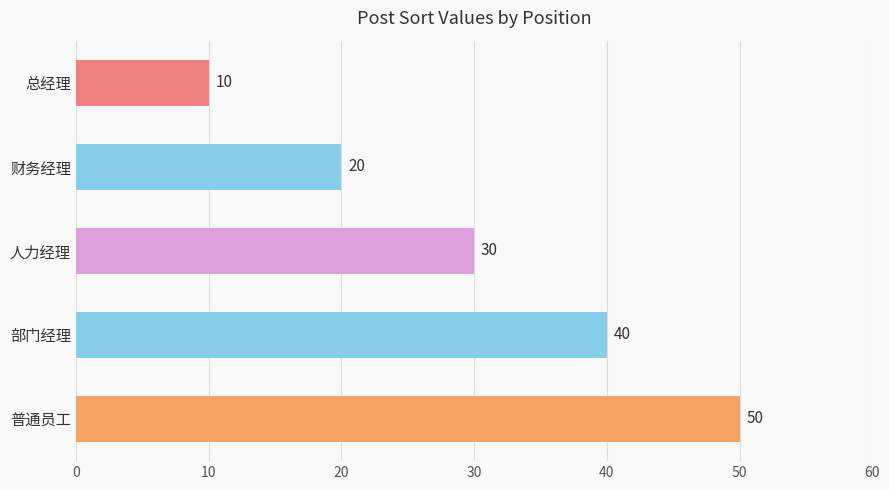

What is the difference between the second highest and minimum values?

30